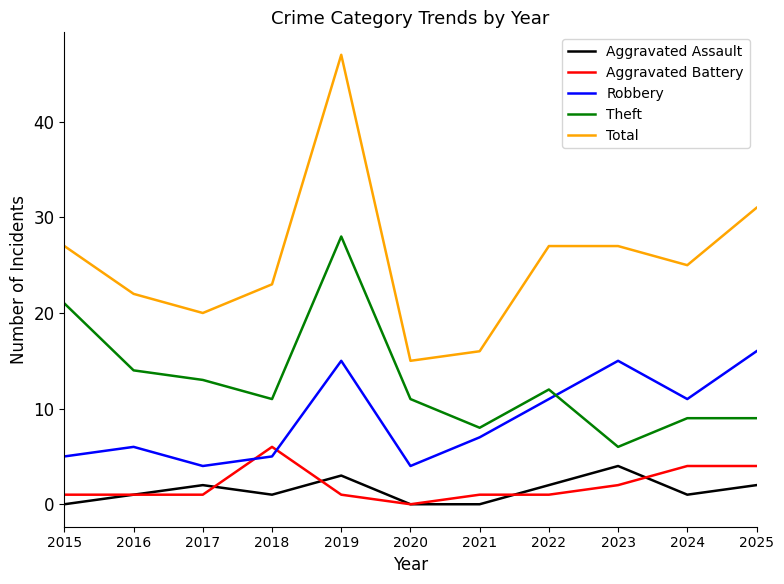

Reading left to right, extract all data points from this chart.

Aggravated Assault: 0	1	2	1	3	0	0	2	4	1	2
Aggravated Battery: 1	1	1	6	1	0	1	1	2	4	4
Robbery: 5	6	4	5	15	4	7	11	15	11	16
Theft: 21	14	13	11	28	11	8	12	6	9	9
Total: 27	22	20	23	47	15	16	27	27	25	31